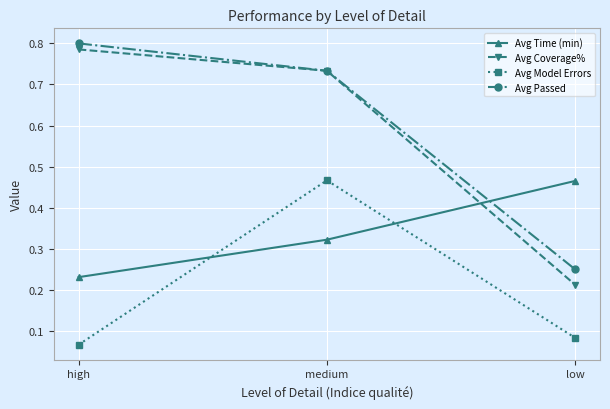

Which category has the highest value across all series?

high